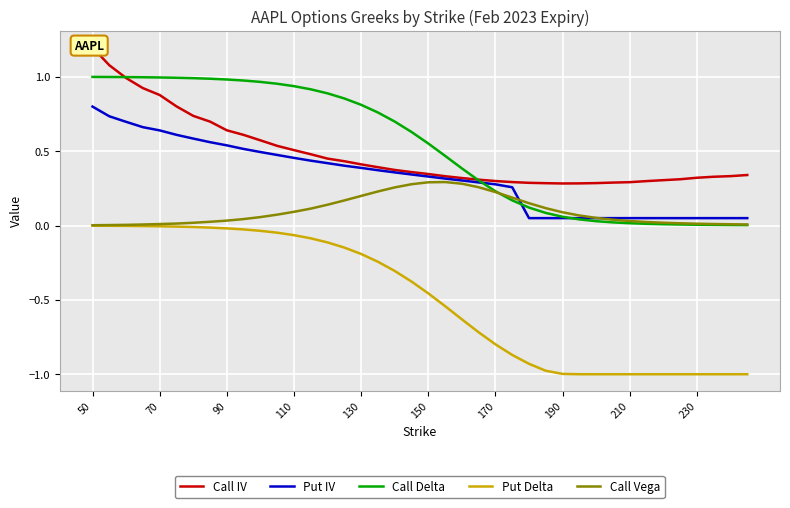

True or false: Put Delta and Call Delta intersect in this chart.

False